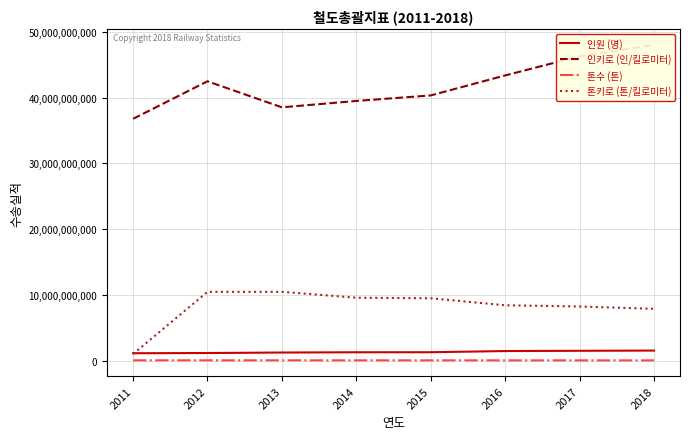

Reading left to right, what are all the values shown in this chart?

인원 (명): 2011=1118621000	2012=1149340000	2013=1224820000	2014=1263472000	2015=1269417000	2016=1449535000	2017=1490319000	2018=1521590000
인키로 (인/킬로미터): 2011=36784000000	2012=42493000000	2013=38531000000	2014=39500000000	2015=40343000000	2016=43384000000	2017=46295000000	2018=48027000000
톤수 (톤): 2011=40011987	2012=40308928	2013=39822270	2014=37379168	2015=37093642	2016=32555441	2017=31669610	2018=30914733
톤키로 (톤/킬로미터): 2011=996737509	2012=10458878979	2013=10458878979	2014=9563602650	2015=9479257421	2016=8414121799	2017=8229194875	2018=7877511771